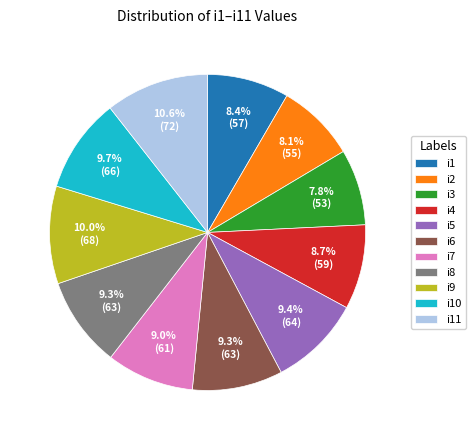

True or false: i9 accounts for 15% of the total.

False